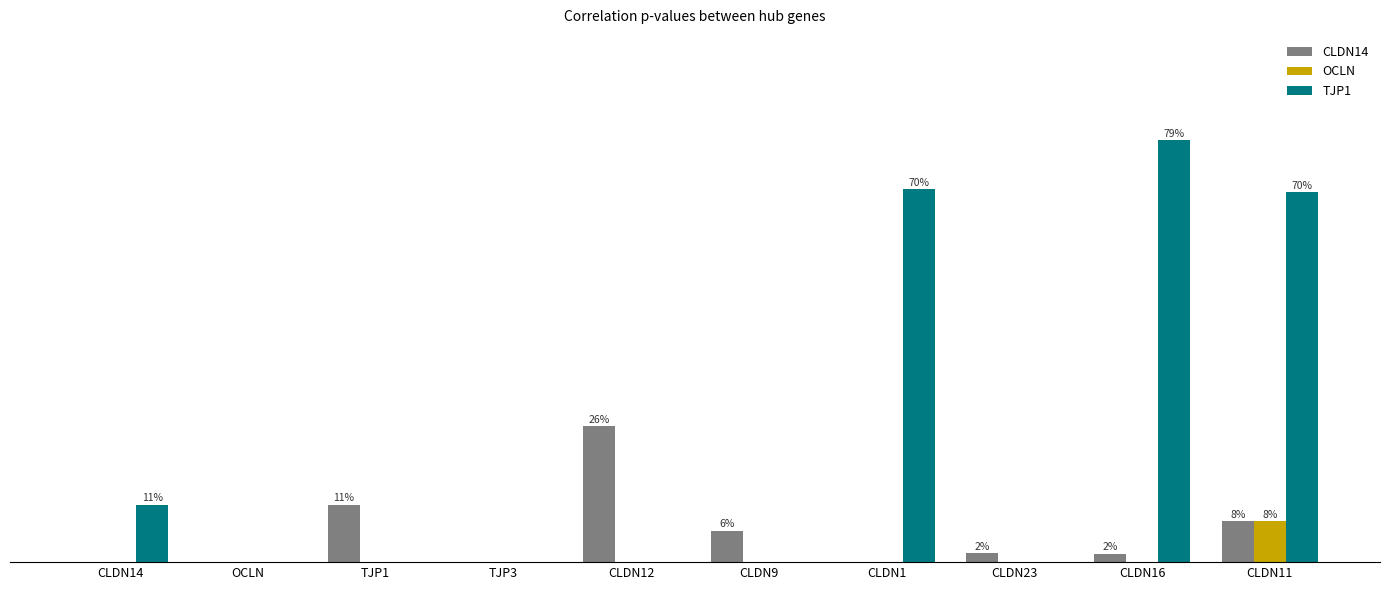

Which category has the highest value across all series?

CLDN16